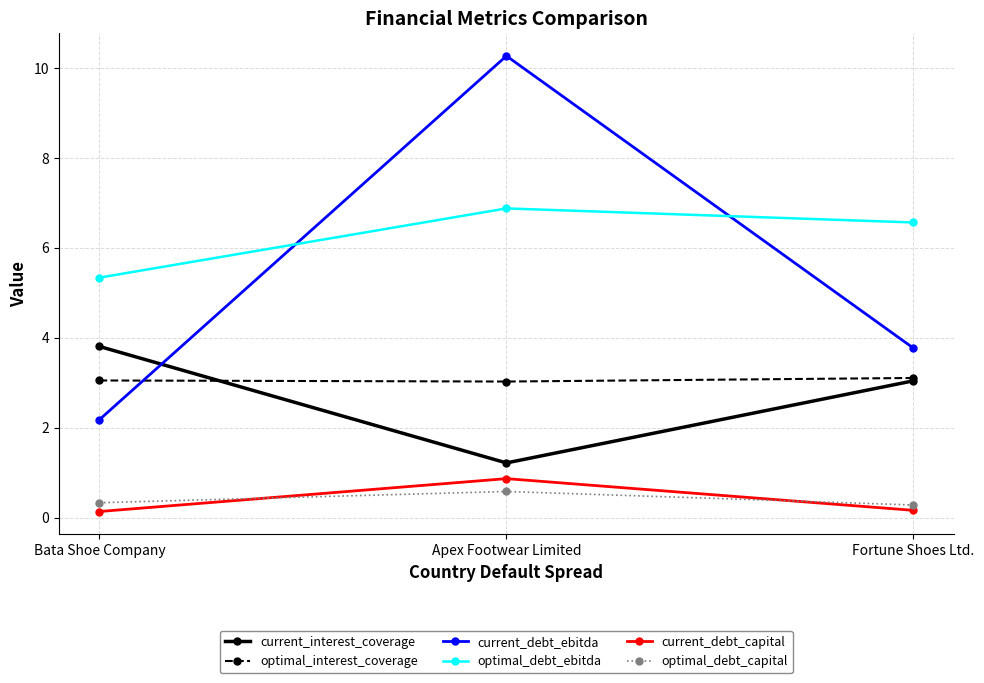

The current_debt_capital series shows 0.9 at Apex Footwear Limited. True or false?

True